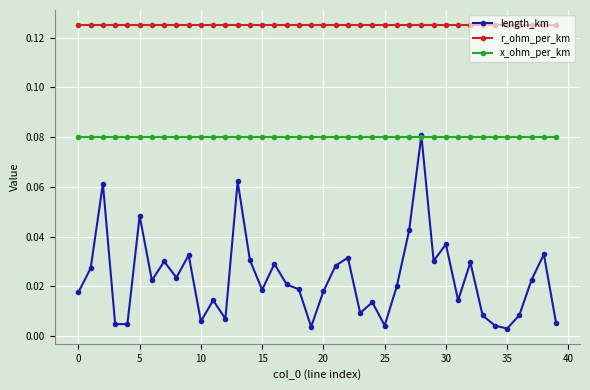

At how many categories does at least one series exceed 0?

40